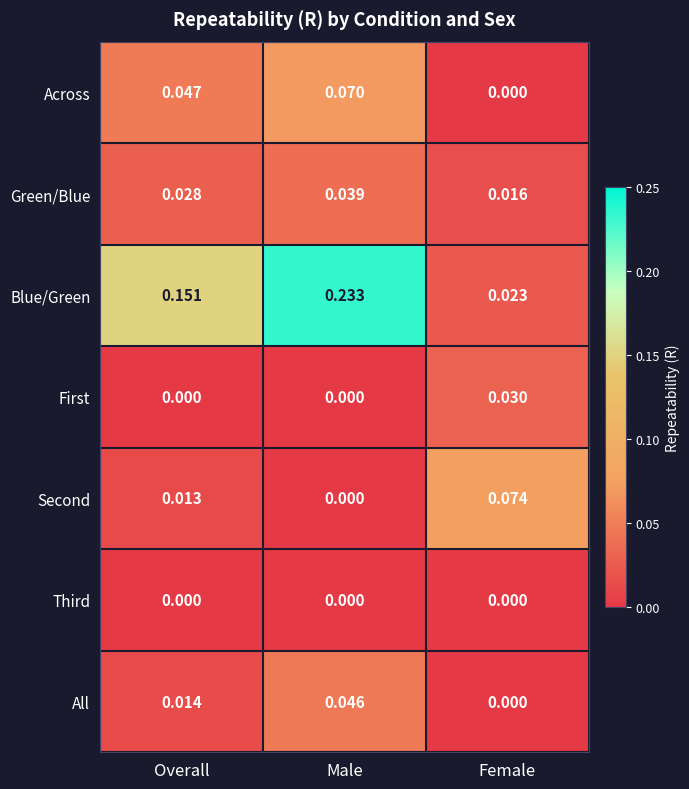

List the labels in order of Blue/Green value, smallest first.

Female, Overall, Male